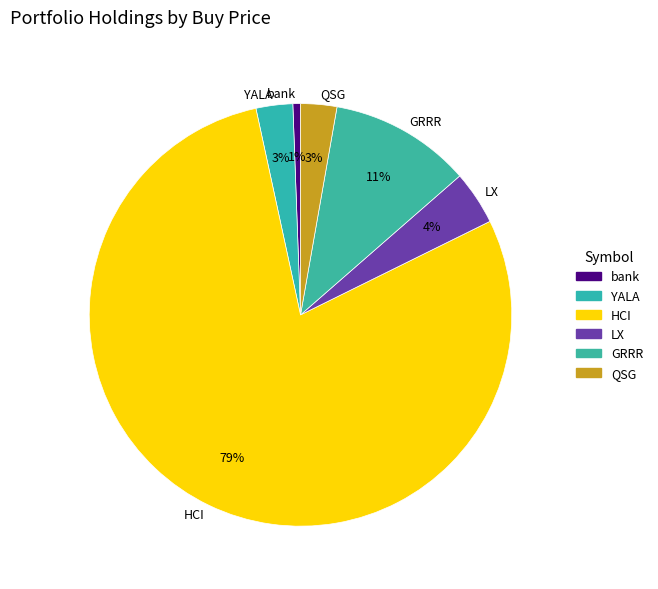

To the nearest percent, what portion does LX represent?

4%